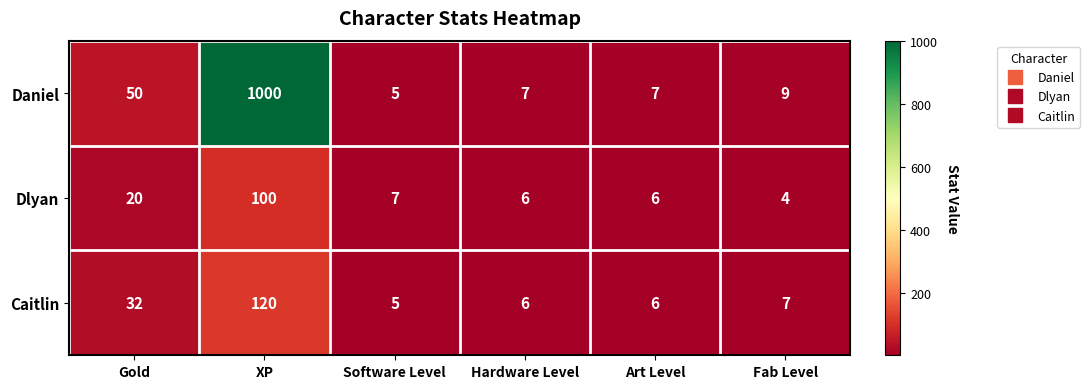

Reading left to right, what are all the values shown in this chart?

Daniel: 50	1000	5	7	7	9
Dlyan: 20	100	7	6	6	4
Caitlin: 32	120	5	6	6	7